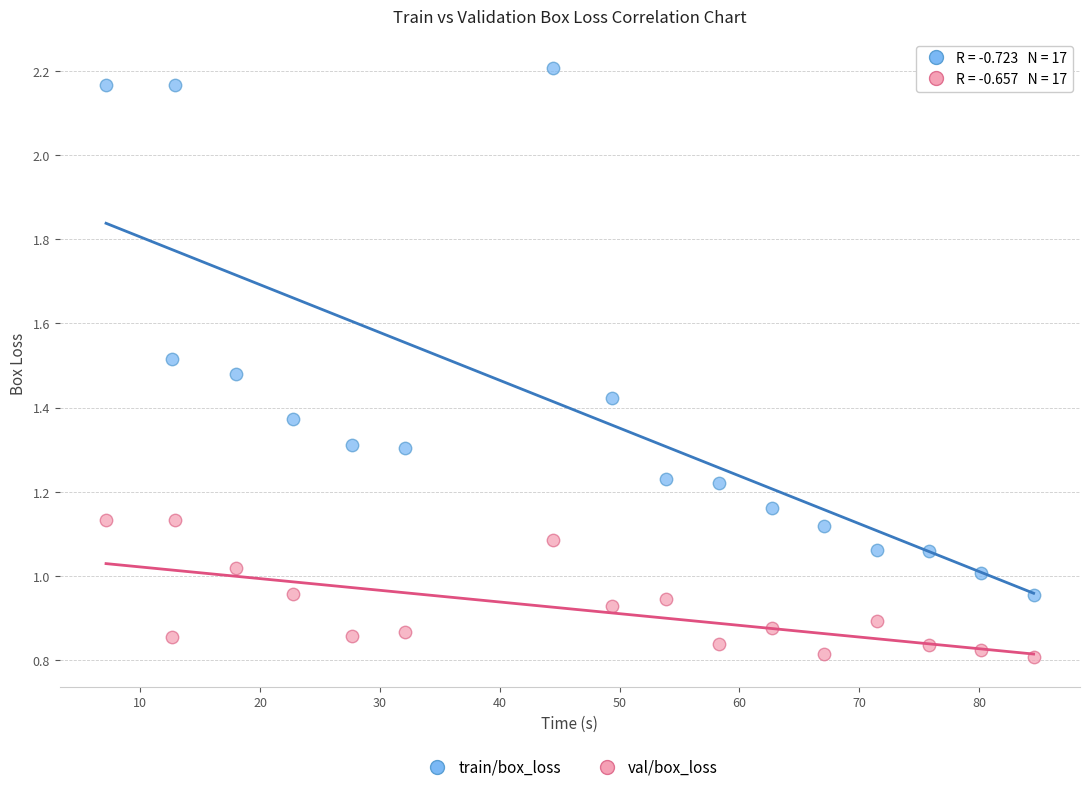

Which series reaches the maximum Y coordinate?

train/box_loss